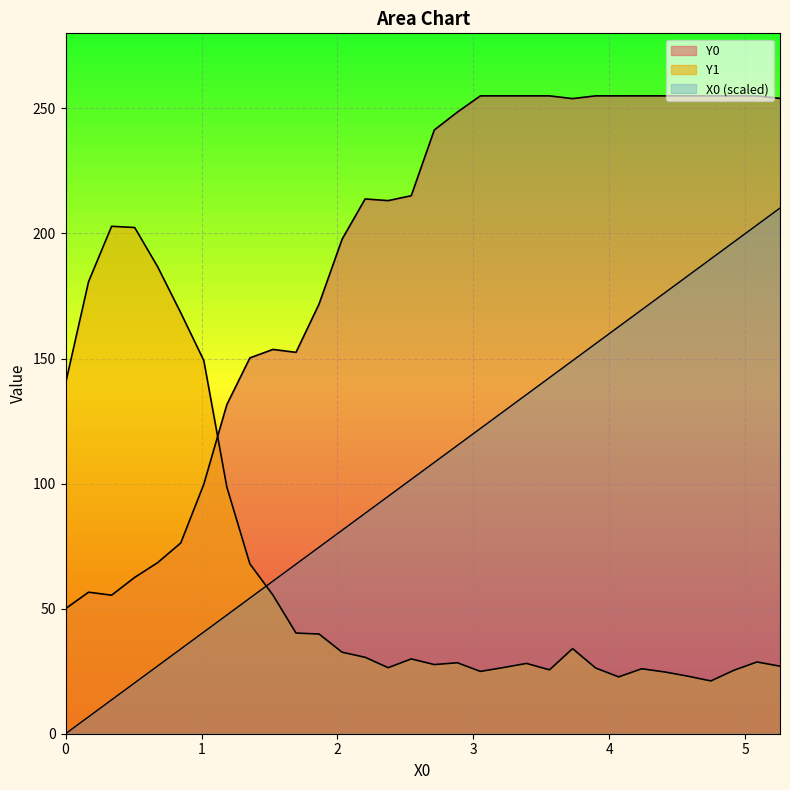

Count the number of data series in this chart.

3